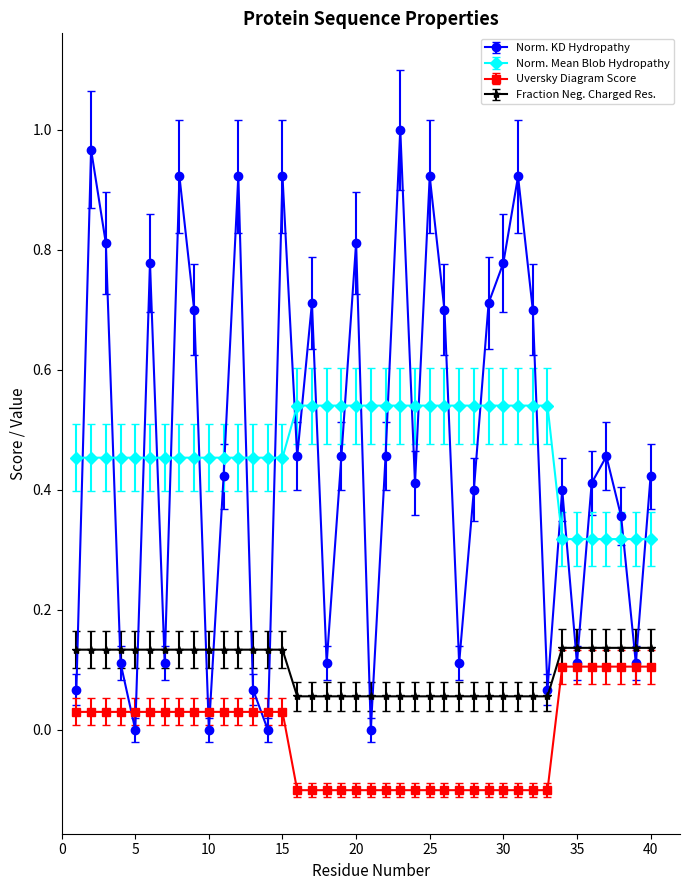

List the series in order of their peak value, lowest first.

Uversky Diagram Score, Fraction Neg. Charged Res., Norm. Mean Blob Hydropathy, Norm. KD Hydropathy